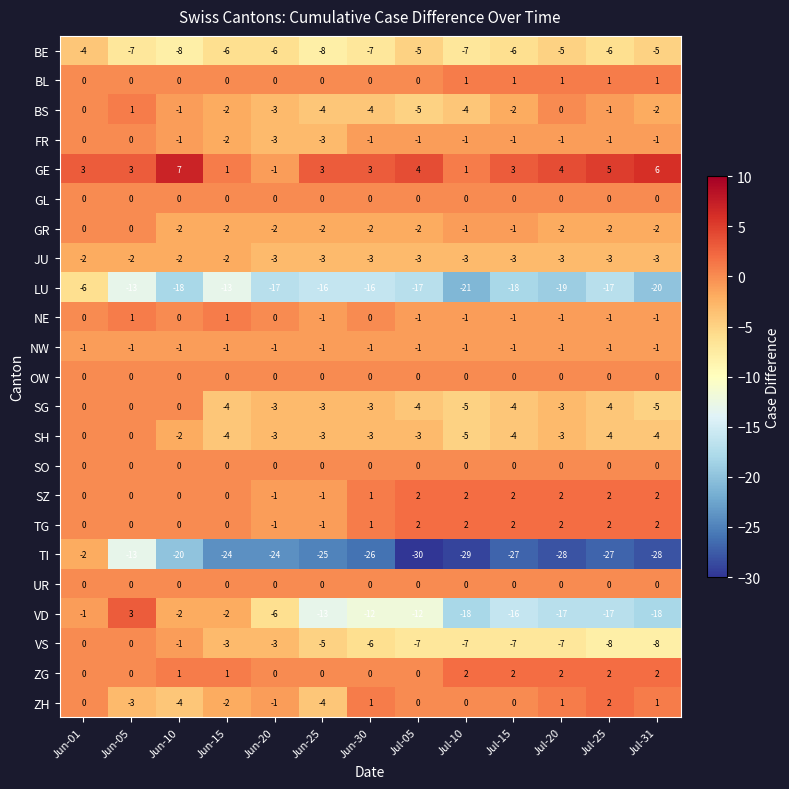

Where is GR nearest to the value -1?

Jul-10